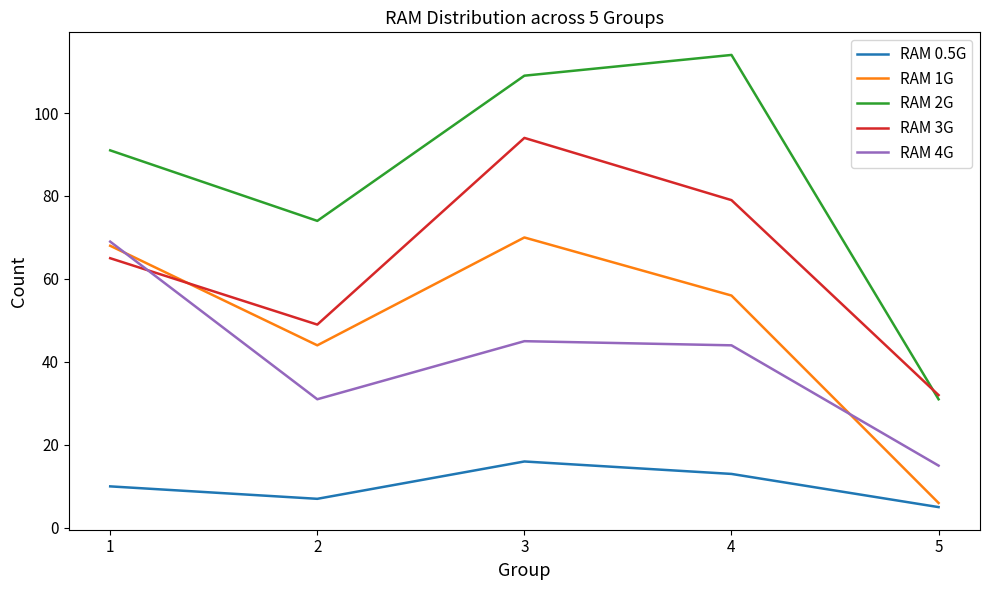

At which label does RAM 4G reach its peak?

1